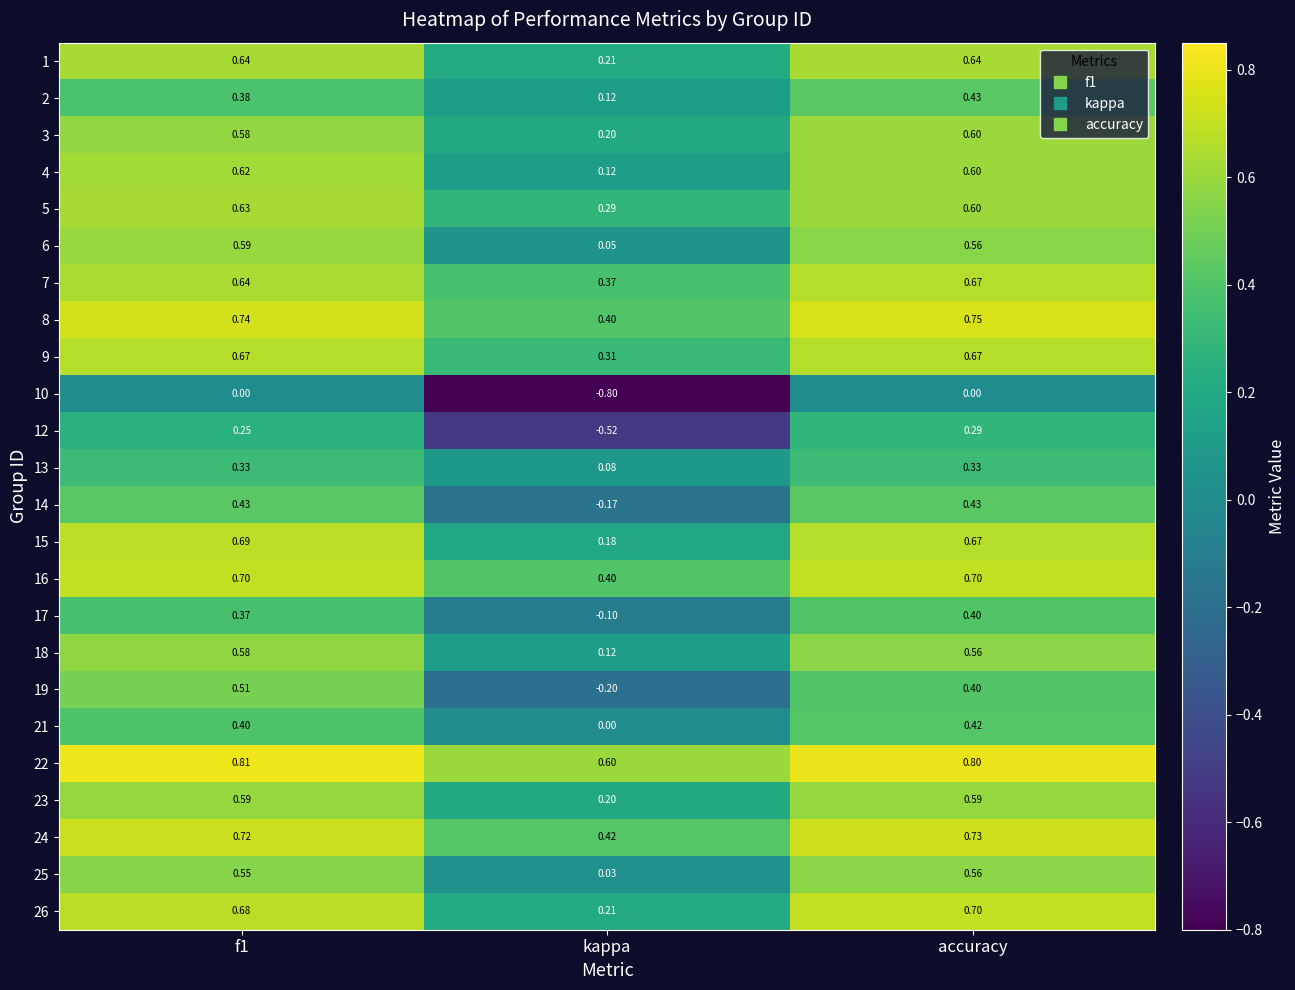

At which label does 21 reach its peak?

accuracy